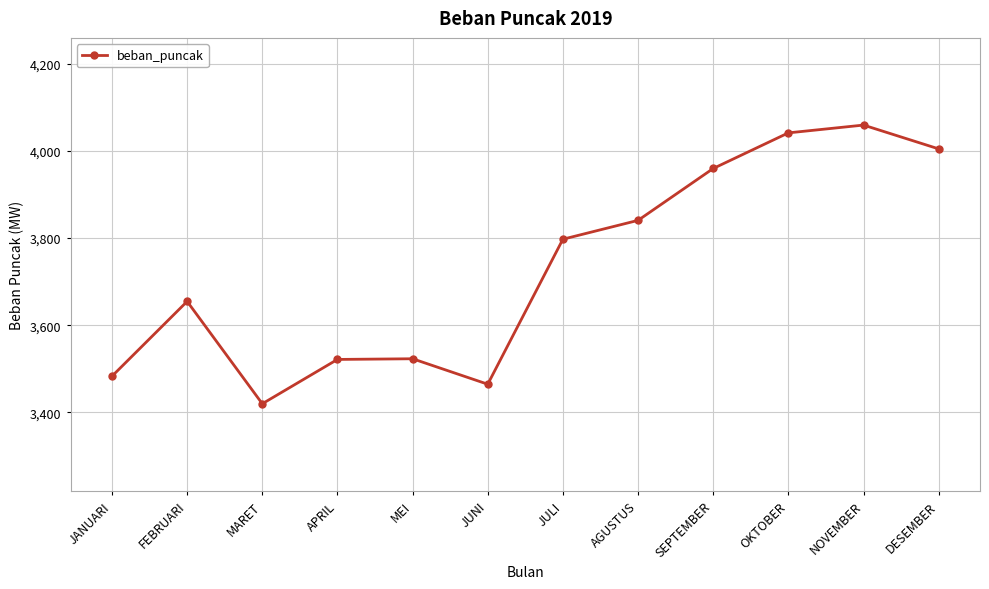

What is the approximate value at NOVEMBER?

4059.0